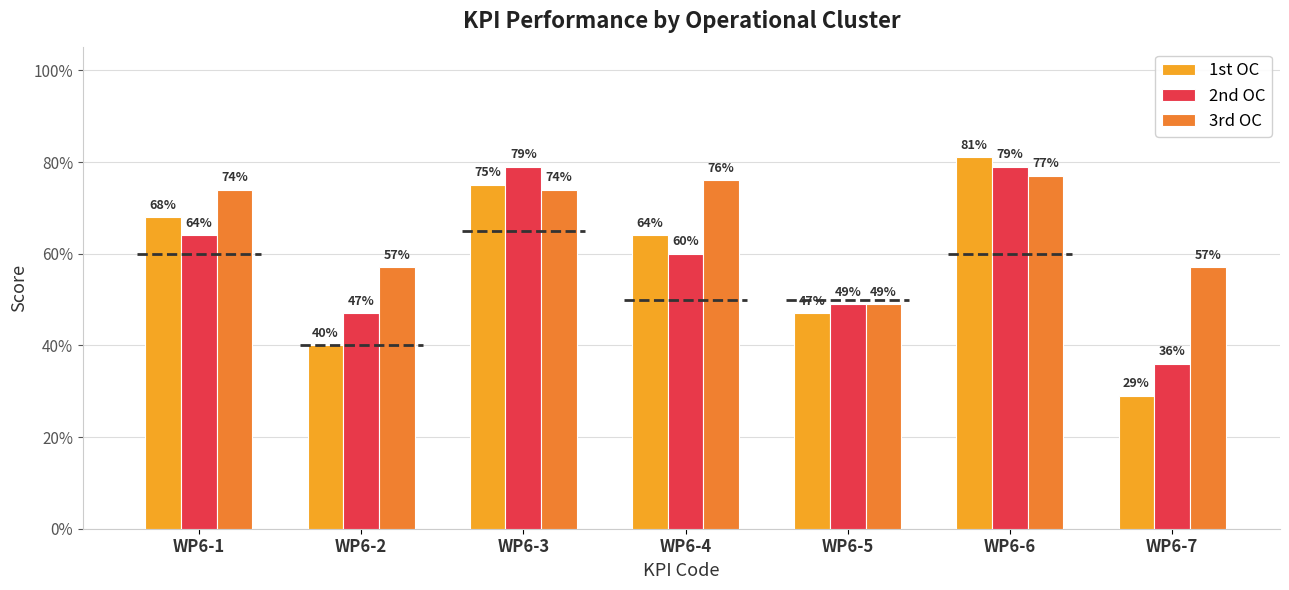

Reading left to right, extract all data points from this chart.

1st OC: WP6-1=0.7	WP6-2=0.4	WP6-3=0.8	WP6-4=0.6	WP6-5=0.5	WP6-6=0.8	WP6-7=0.3
2nd OC: WP6-1=0.6	WP6-2=0.5	WP6-3=0.8	WP6-4=0.6	WP6-5=0.5	WP6-6=0.8	WP6-7=0.4
3rd OC: WP6-1=0.7	WP6-2=0.6	WP6-3=0.7	WP6-4=0.8	WP6-5=0.5	WP6-6=0.8	WP6-7=0.6